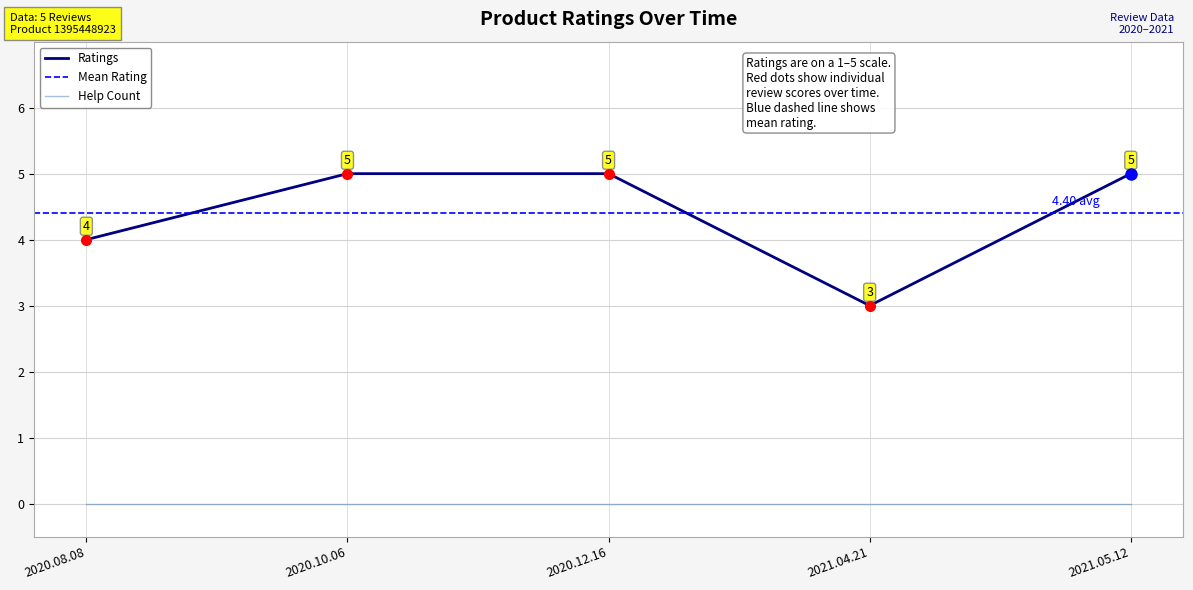

True or false: Ratings and Help Count cross at least once.

False